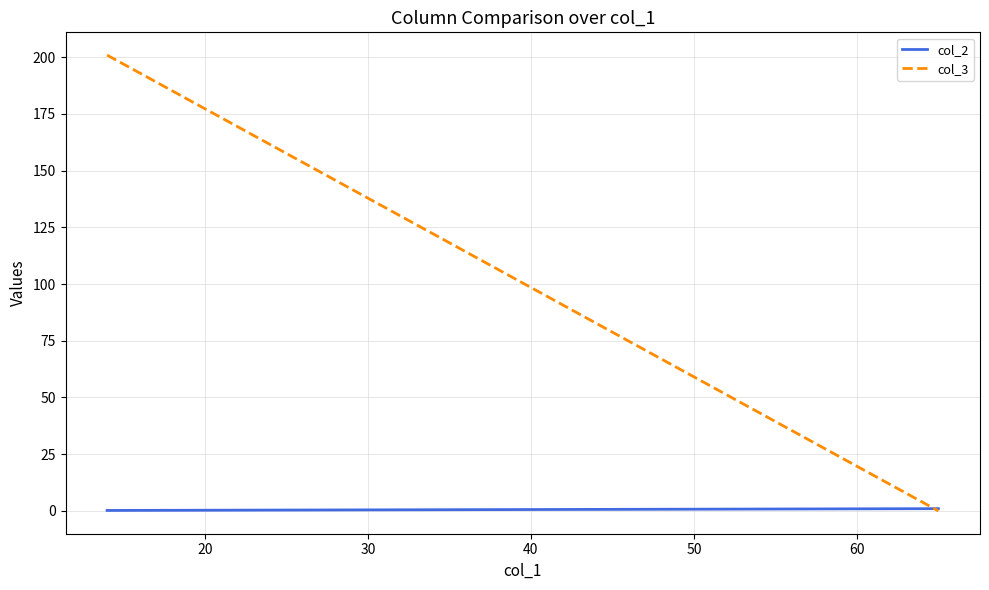

What are all the series names shown in the legend?

col_2, col_3